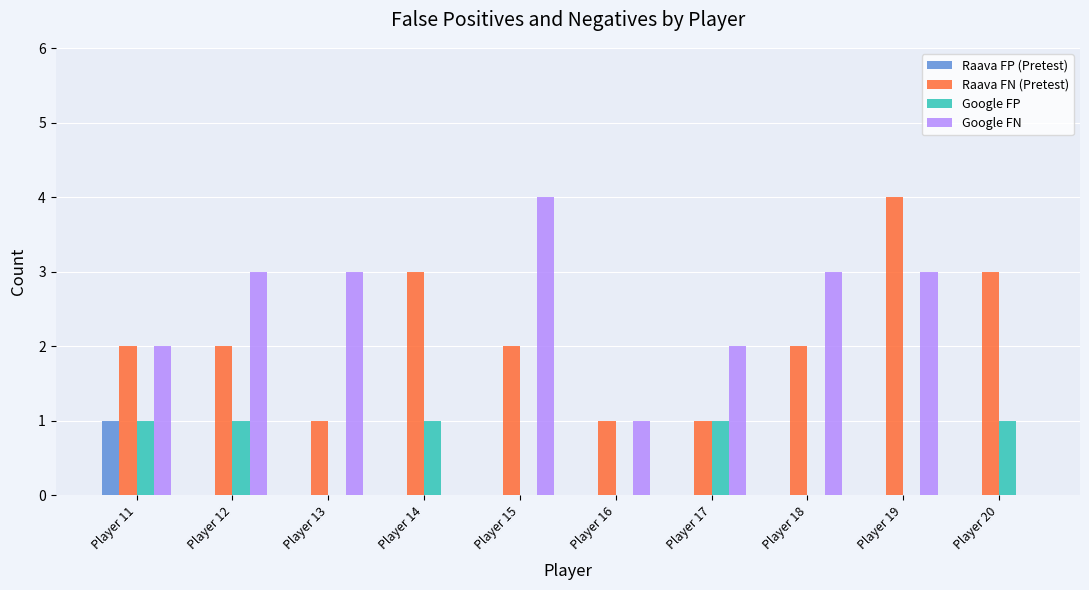

How many groups of bars are there?

10